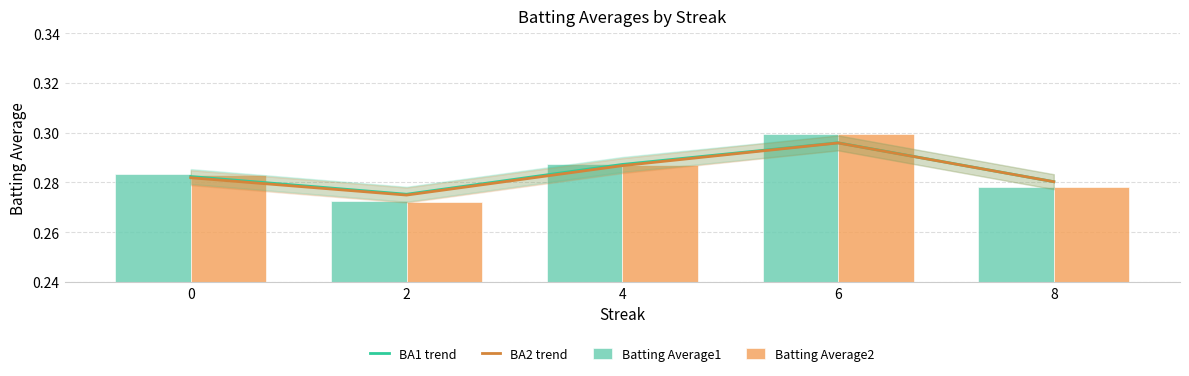

Which category has the highest value in the Batting Average2 series?

6